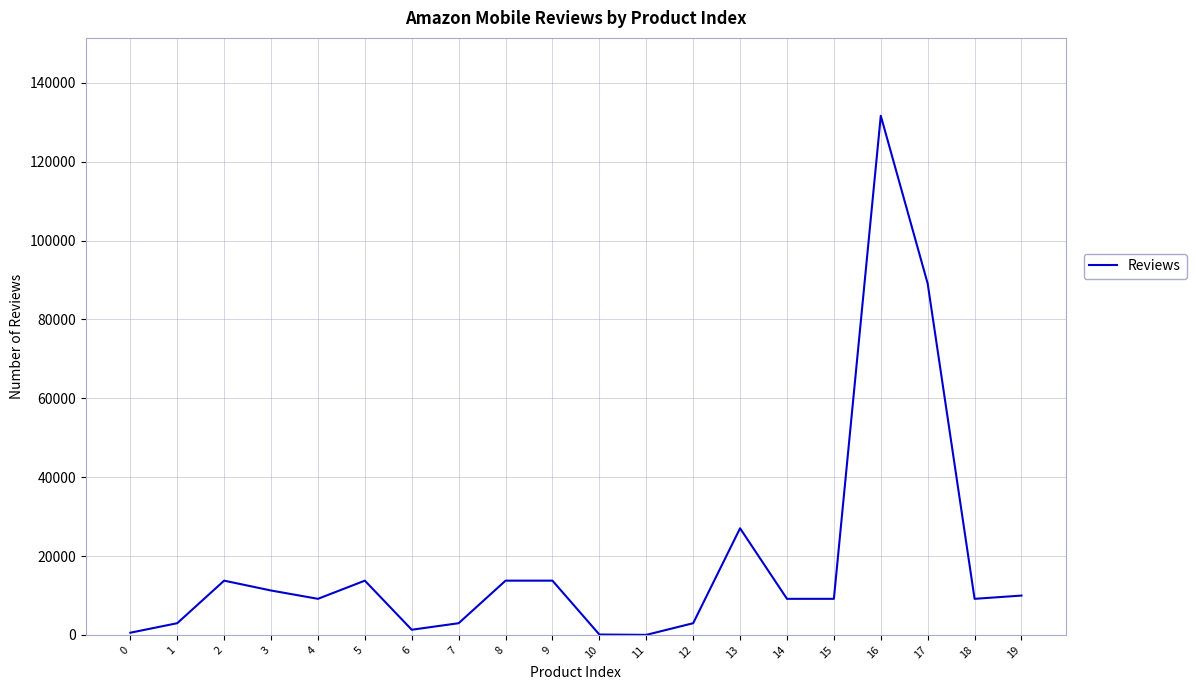

The chart shows a value of 554 at 0. True or false?

True